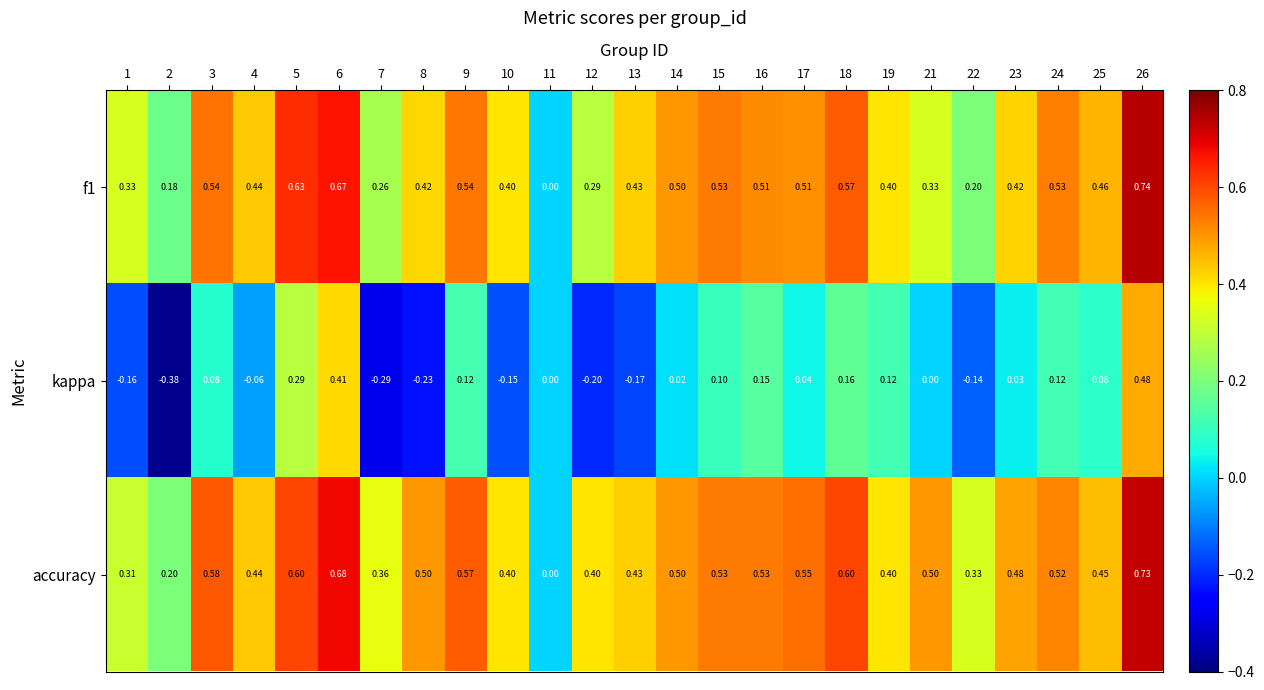

What is the lowest value of the kappa series?

-0.4